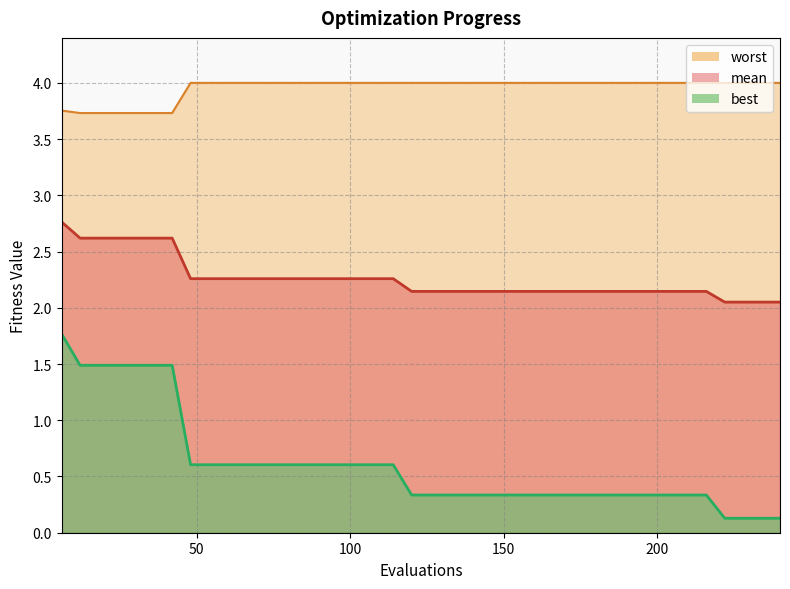

True or false: mean has more than 2 points higher than both neighbors.

False